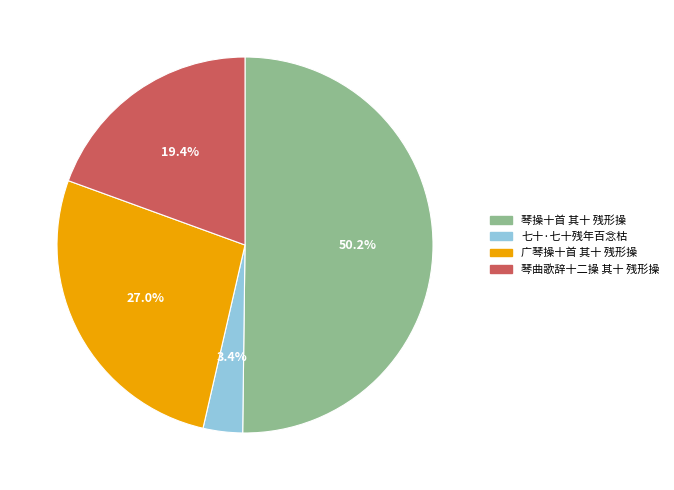

Does 琴曲歌辞十二操 其十 残形操 account for over 50% of the chart?

No